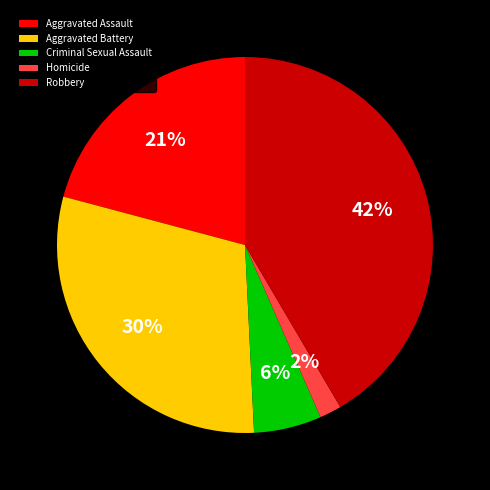

Rank the categories by value from lowest to highest.

Homicide, Criminal Sexual Assault, Aggravated Assault, Aggravated Battery, Robbery